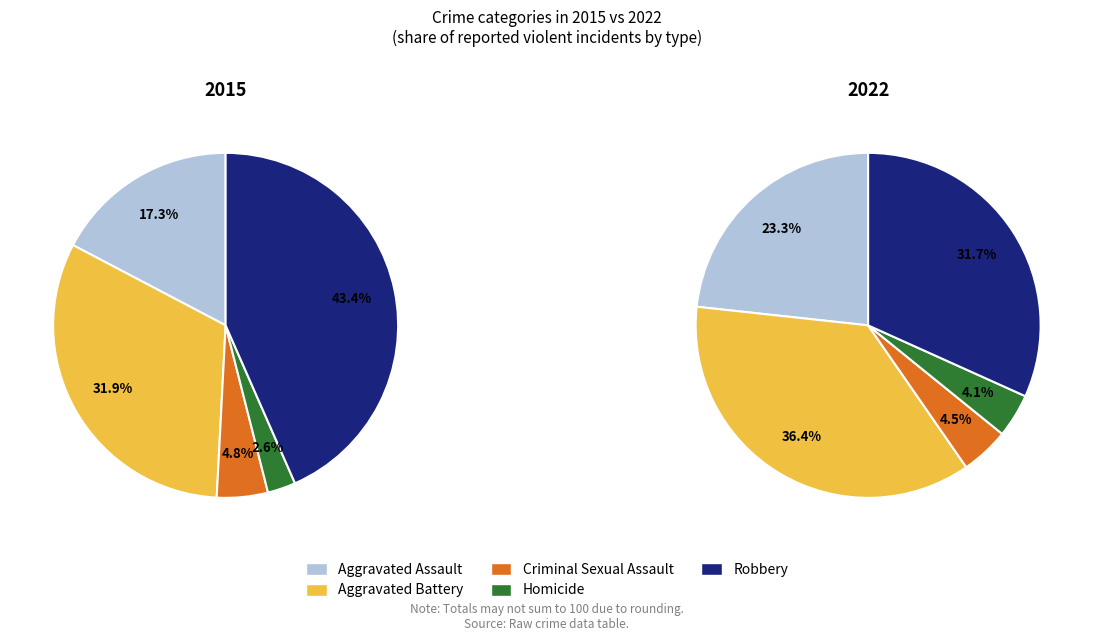

How many slices are in this pie chart?

5